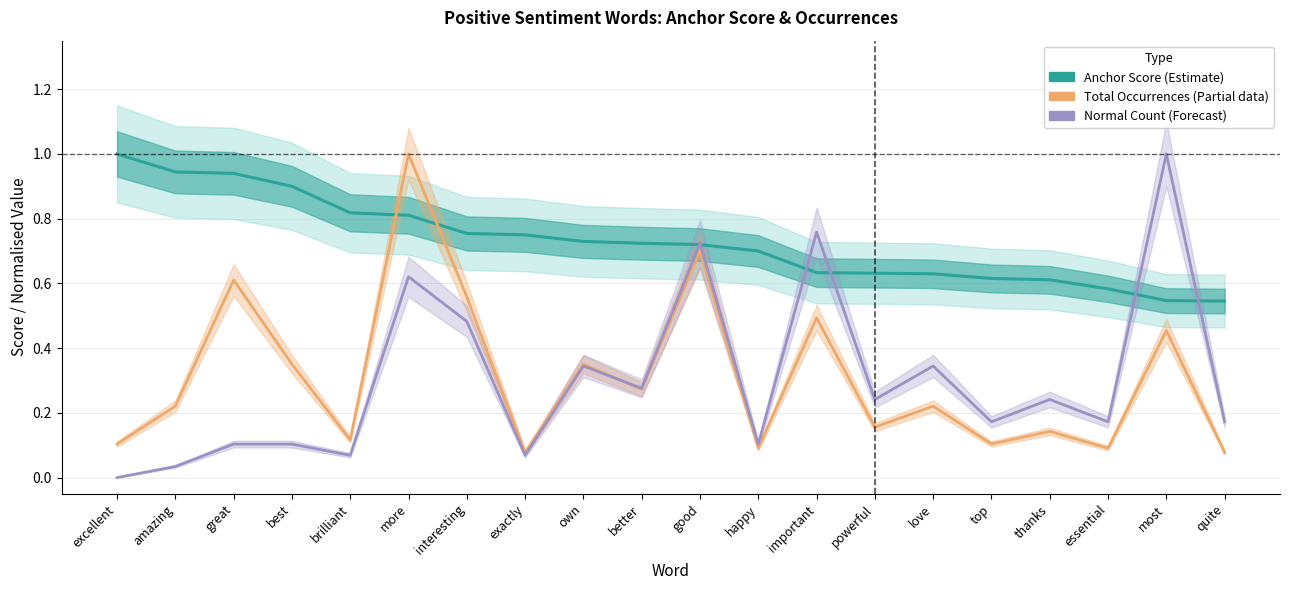

Which series has the largest range (max minus min)?

Normal Count (Normalised, Forecast)